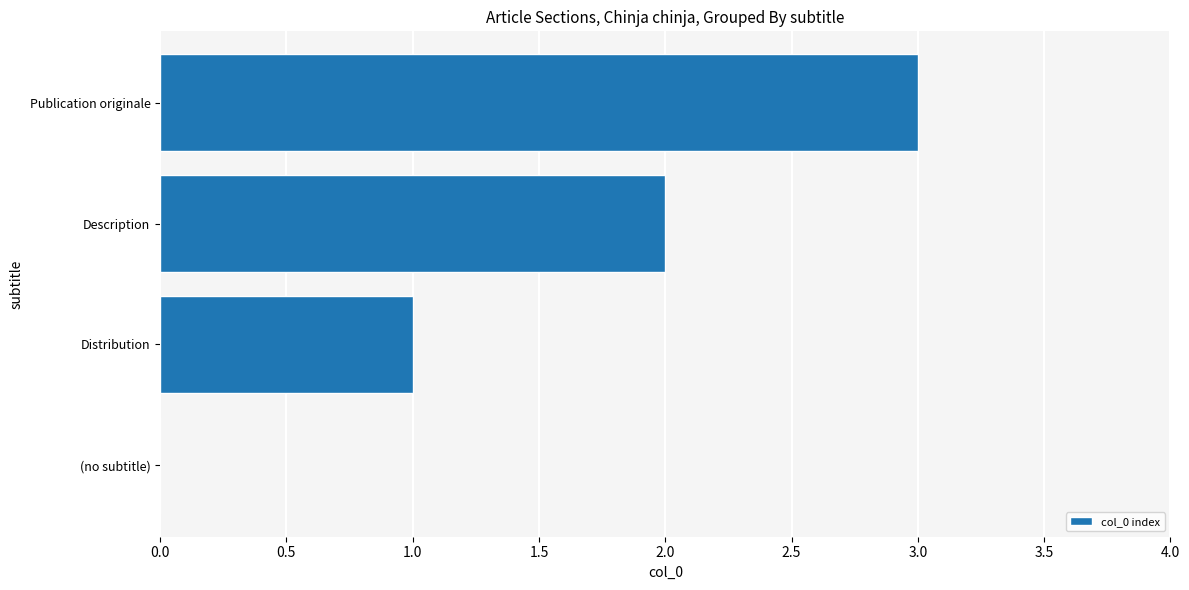

Are the bars horizontal?

Yes